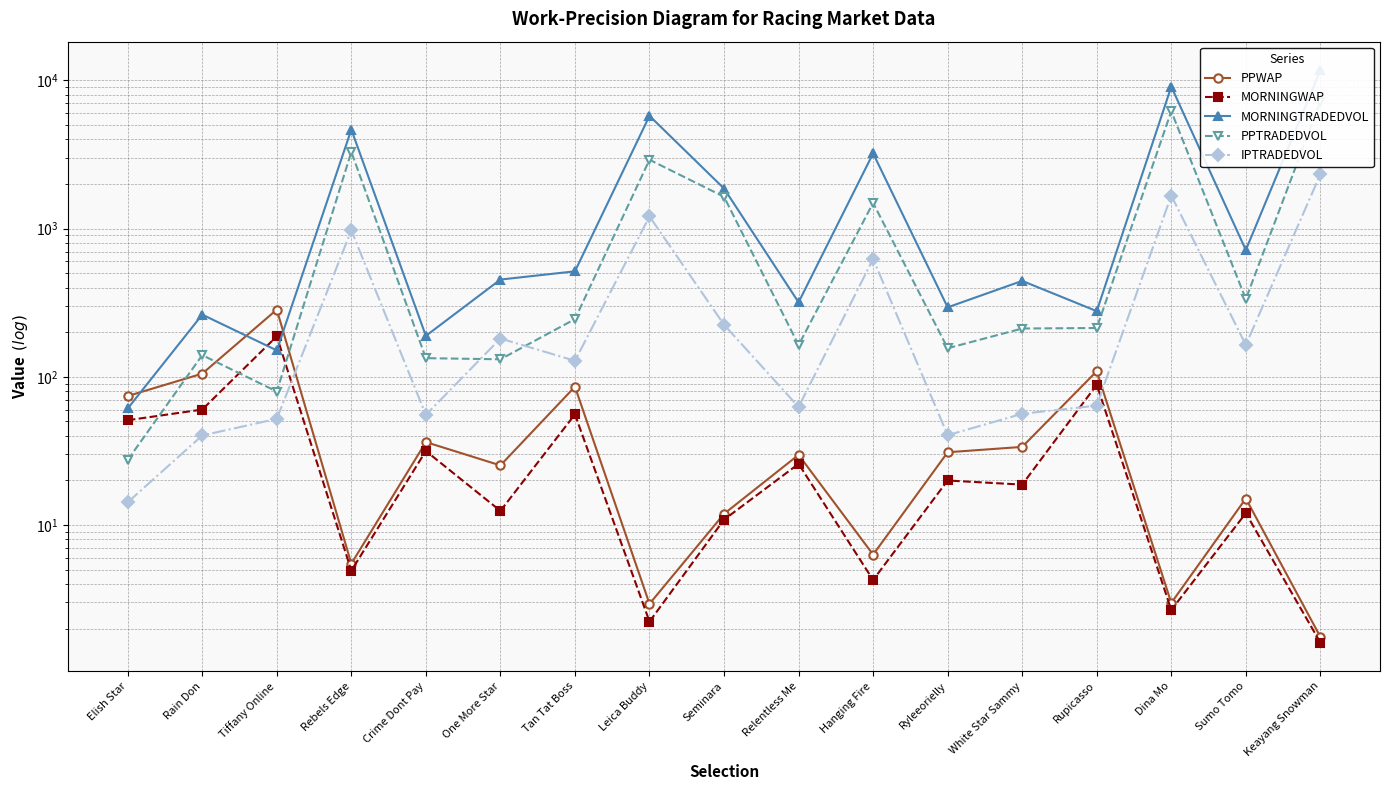

Which series has the widest spread of values?

MORNINGTRADEDVOL